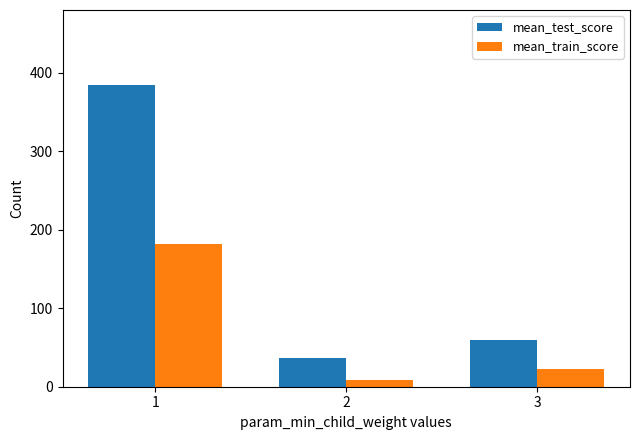

Reading right to left, extract all data points from this chart.

mean_test_score: 60	36	384
mean_train_score: 23	9	182